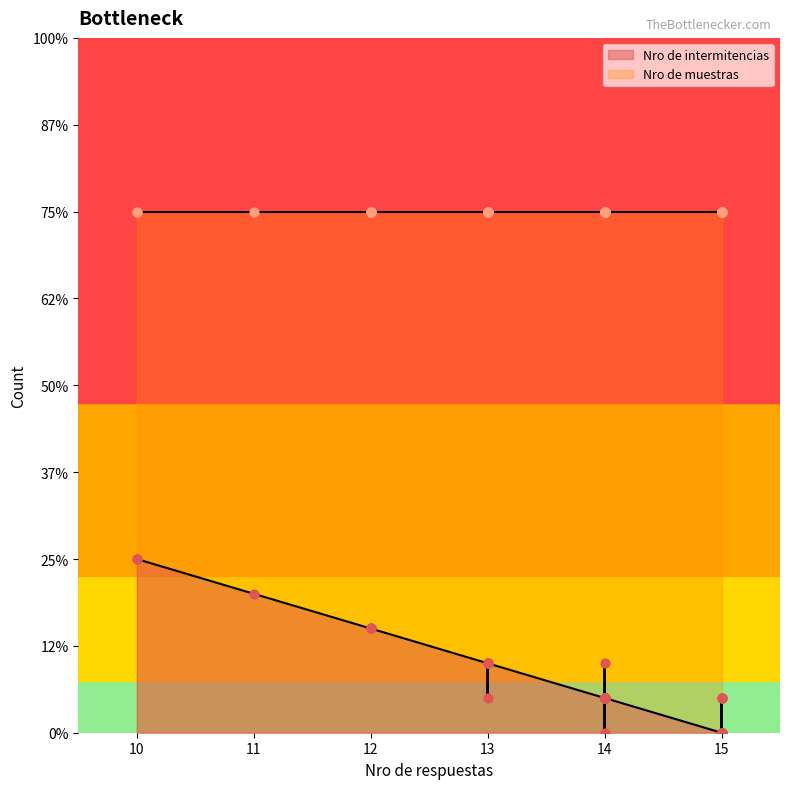

Is the value of Nro de intermitencias at 13 greater than the value of Nro de muestras at 13?

No